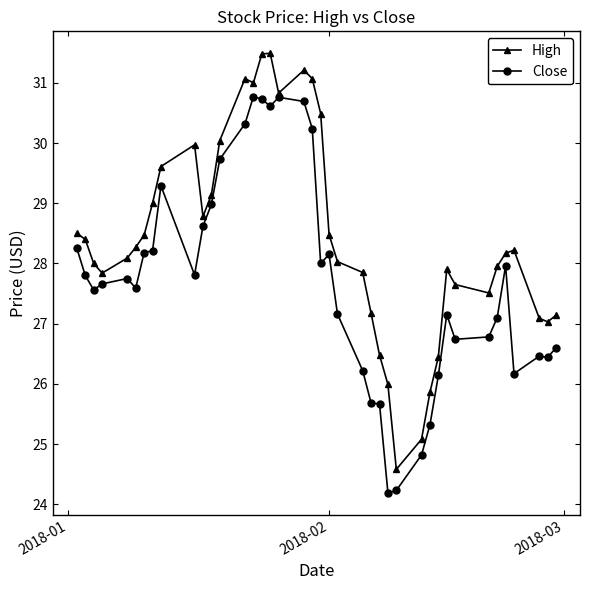

List the series in order of their peak value, lowest first.

Close, High